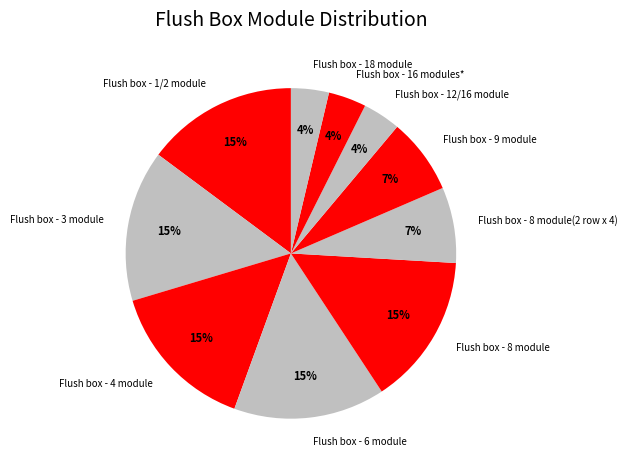

To the nearest percent, what is the average slice percentage?

10%